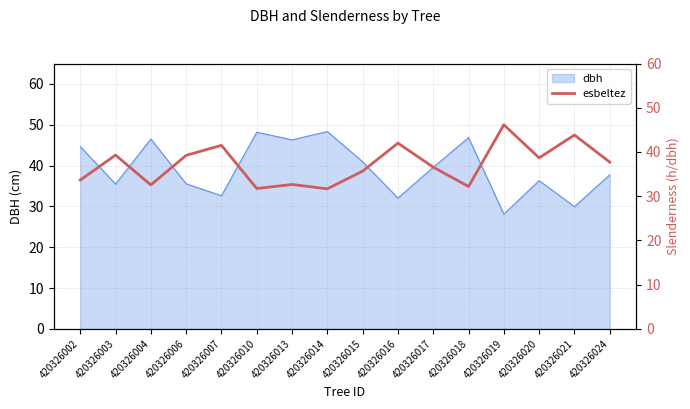

What is the minimum value for dbh?

28.1